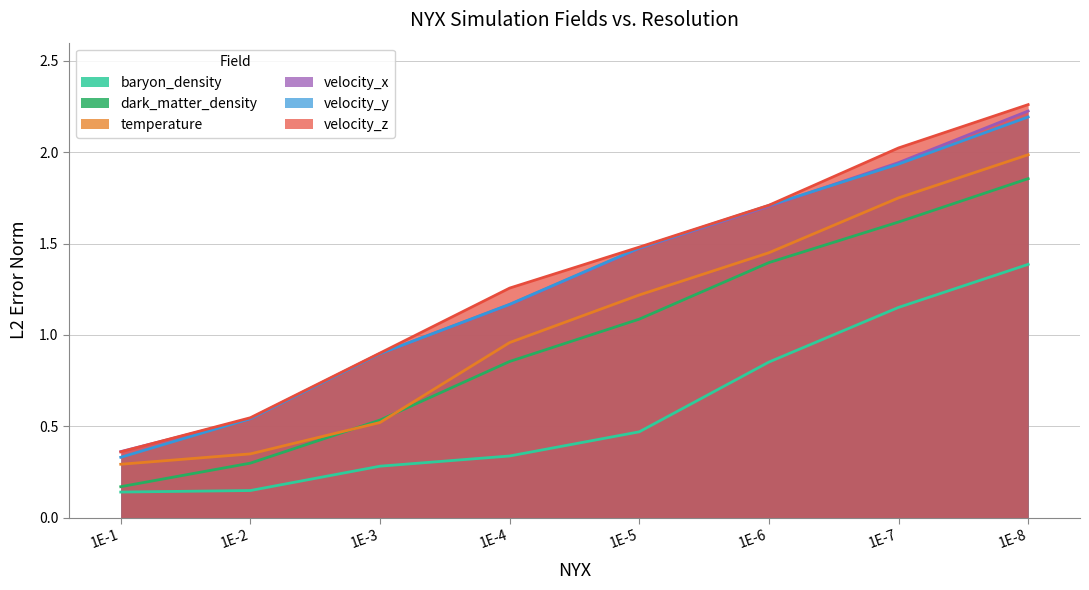

Reading left to right, what are all the values shown in this chart?

baryon_density: 1E-1=0.1	1E-2=0.1	1E-3=0.3	1E-4=0.3	1E-5=0.5	1E-6=0.9	1E-7=1.2	1E-8=1.4
dark_matter_density: 1E-1=0.2	1E-2=0.3	1E-3=0.5	1E-4=0.9	1E-5=1.1	1E-6=1.4	1E-7=1.6	1E-8=1.9
temperature: 1E-1=0.3	1E-2=0.3	1E-3=0.5	1E-4=1.0	1E-5=1.2	1E-6=1.4	1E-7=1.8	1E-8=2.0
velocity_x: 1E-1=0.4	1E-2=0.5	1E-3=0.9	1E-4=1.2	1E-5=1.5	1E-6=1.7	1E-7=1.9	1E-8=2.2
velocity_y: 1E-1=0.3	1E-2=0.5	1E-3=0.9	1E-4=1.2	1E-5=1.5	1E-6=1.7	1E-7=1.9	1E-8=2.2
velocity_z: 1E-1=0.4	1E-2=0.5	1E-3=0.9	1E-4=1.3	1E-5=1.5	1E-6=1.7	1E-7=2.0	1E-8=2.3